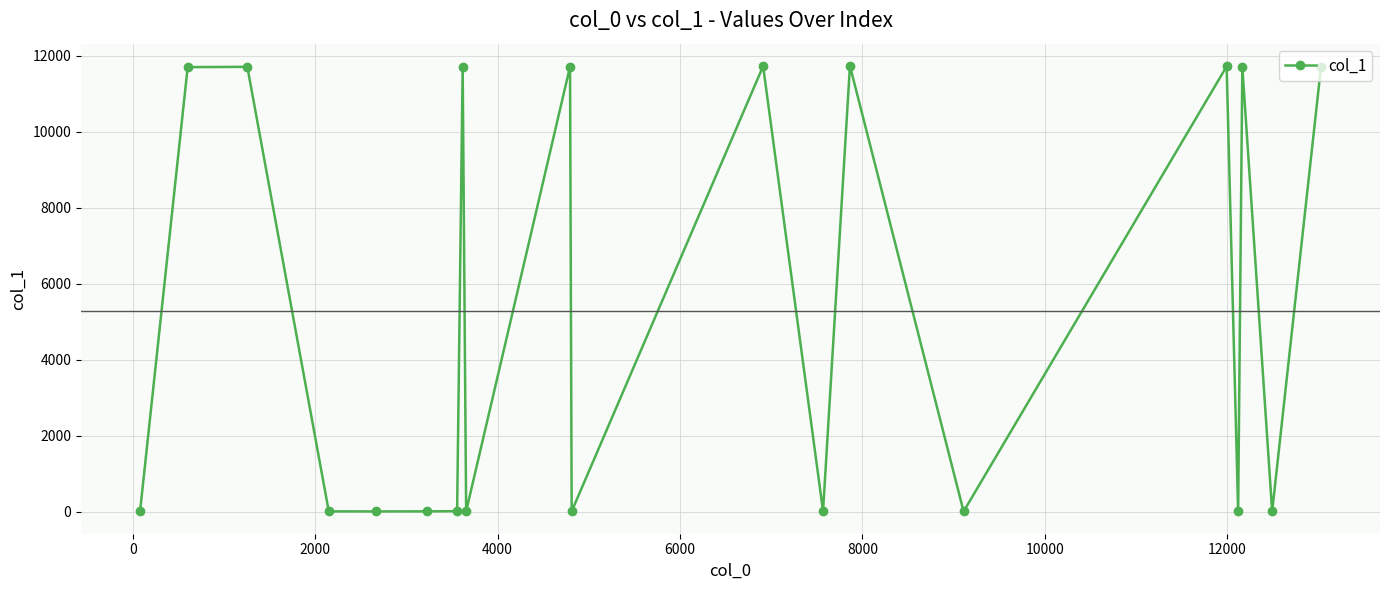

What is the maximum value shown in the chart?

11734